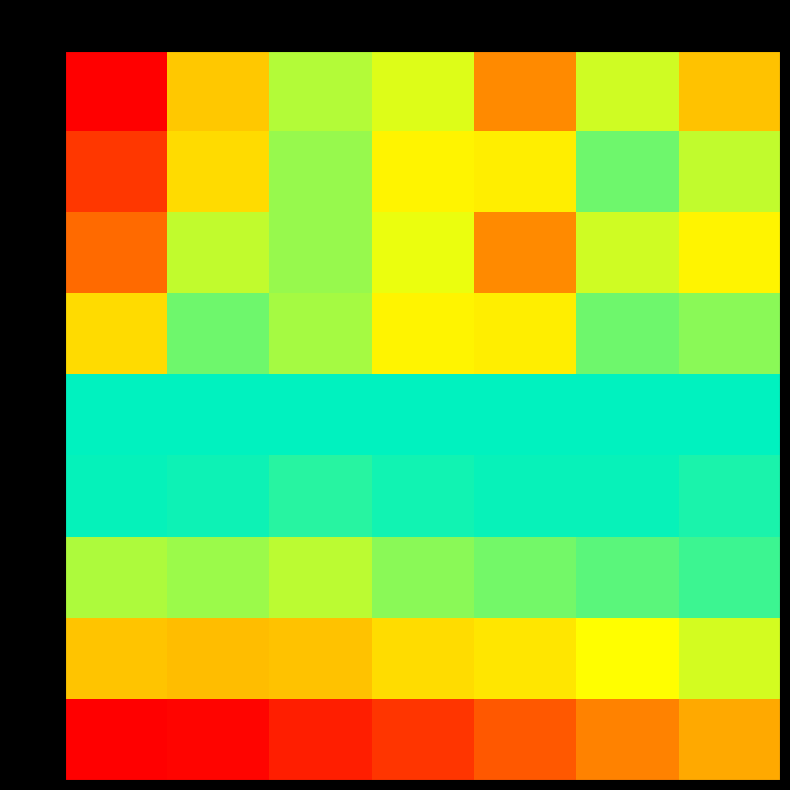

What is the smallest value displayed?

1.0